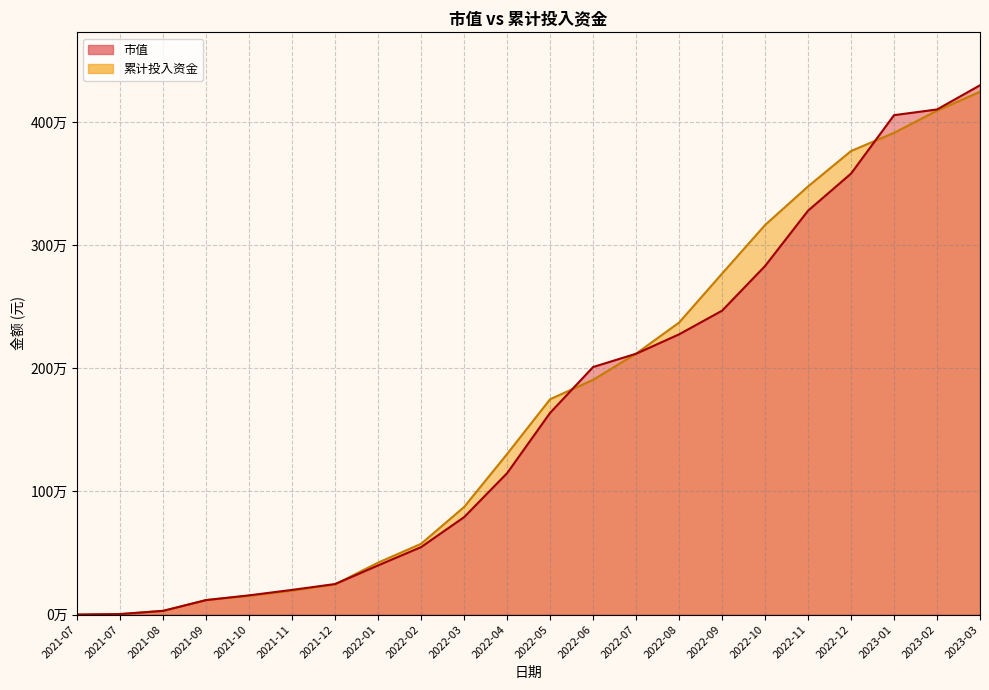

Which series ends up on top after the final intersection of 市值 and 累计投入资金?

市值